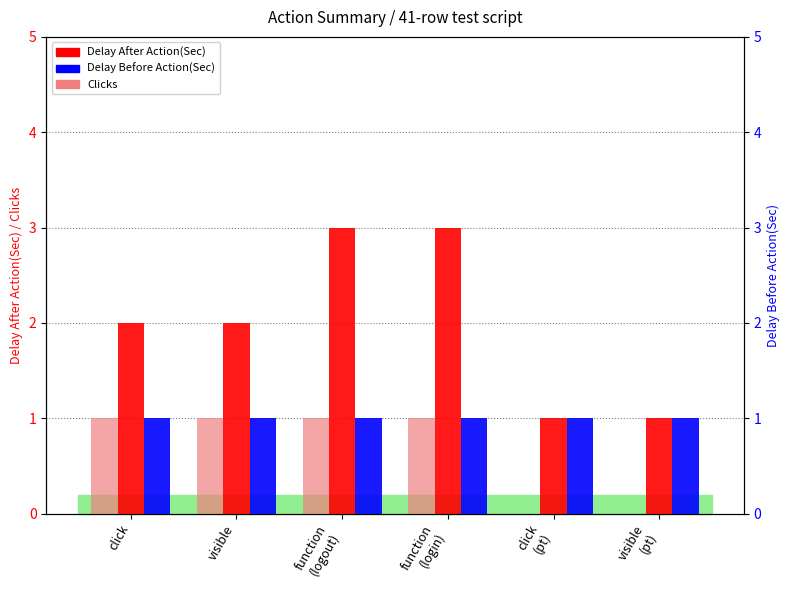

Reading left to right, transcribe all the data shown in this chart.

Delay After Action(Sec): click=2	visible=2	function
(logout)=3	function
(login)=3	click
(pt)=1	visible
(pt)=1
Clicks: click=1	visible=1	function
(logout)=1	function
(login)=1	click
(pt)=0	visible
(pt)=0
Delay Before Action(Sec): click=1	visible=1	function
(logout)=1	function
(login)=1	click
(pt)=1	visible
(pt)=1